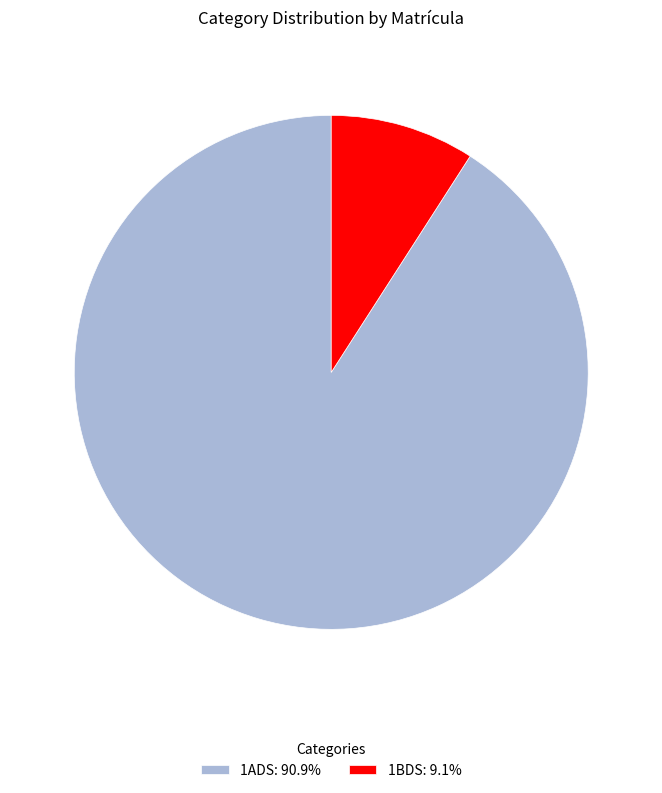

Is the sum of 1BDS and 1ADS greater than half?

Yes